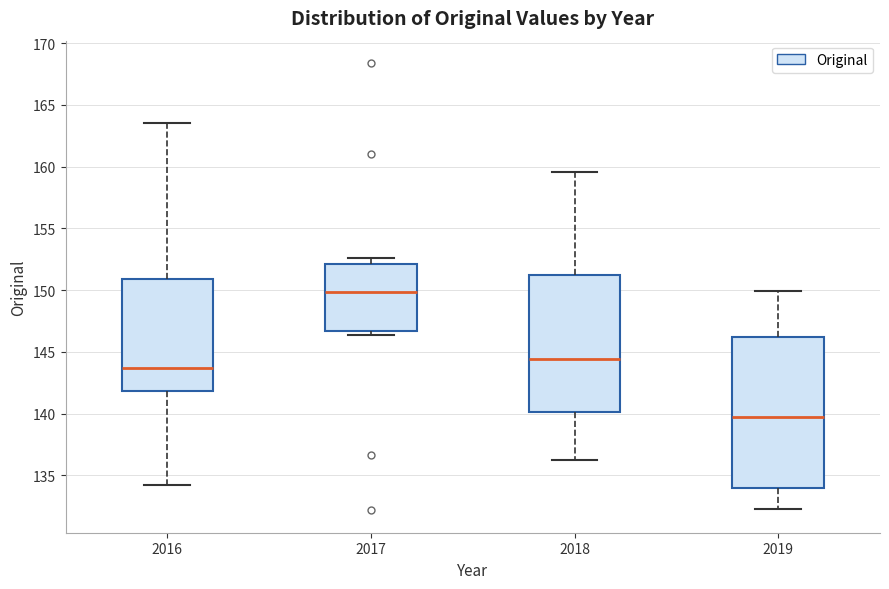

Which box has the highest median line?

2017